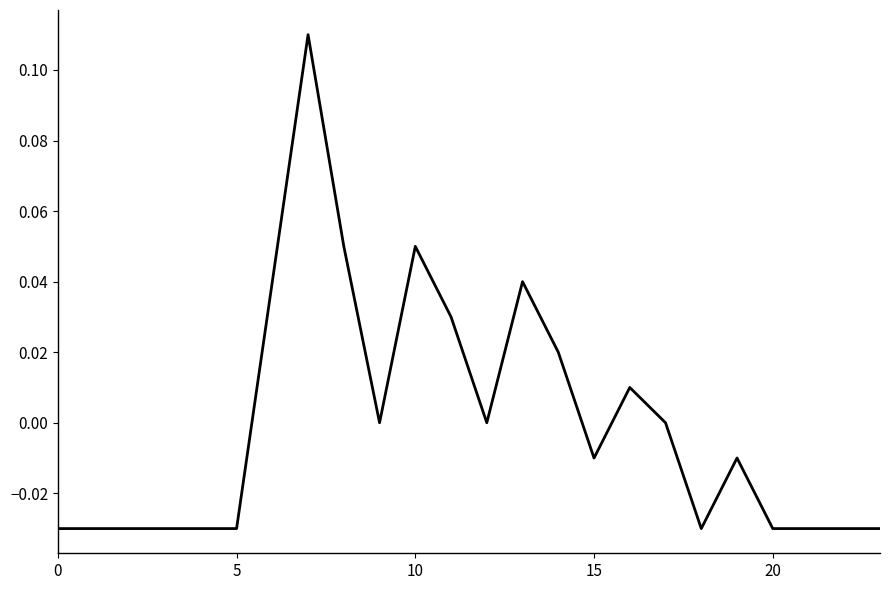

Reading right to left, extract all data points from this chart.

-0.0	-0.0	-0.0	-0.0	-0.0	-0.0	0.0	0.0	-0.0	0.0	0.0	0.0	0.0	0.1	0.0	0.1	0.1	0.0	-0.0	-0.0	-0.0	-0.0	-0.0	-0.0